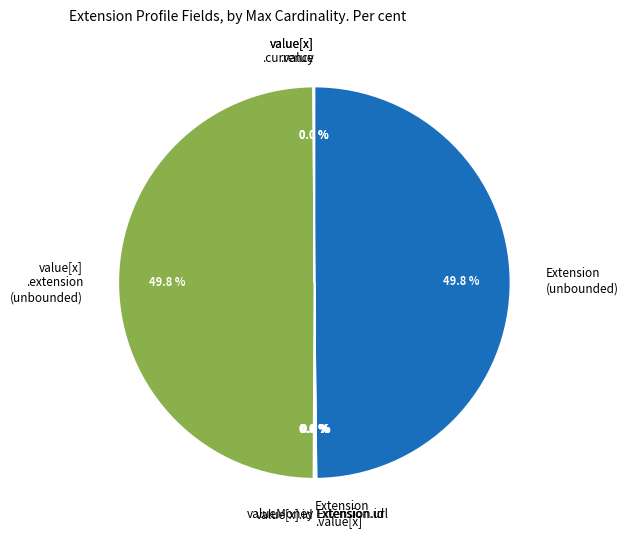

Does Extension (unbounded) account for over 50% of the chart?

No